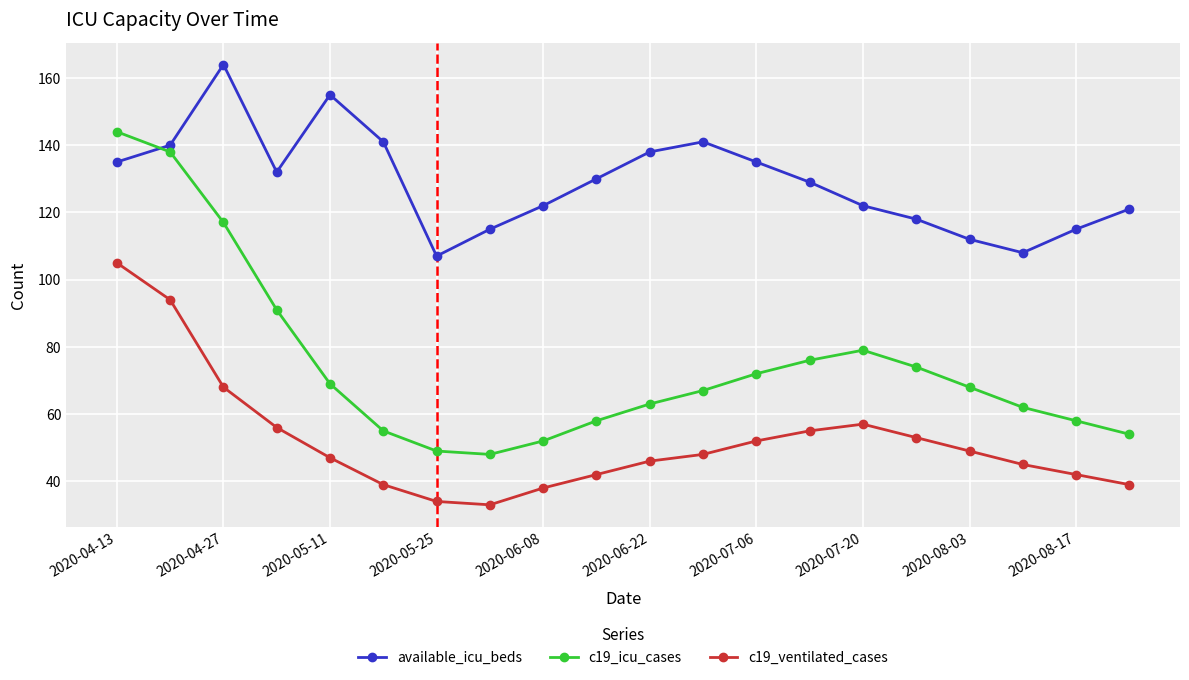

True or false: c19_ventilated_cases has more than 2 interior local peaks.

False